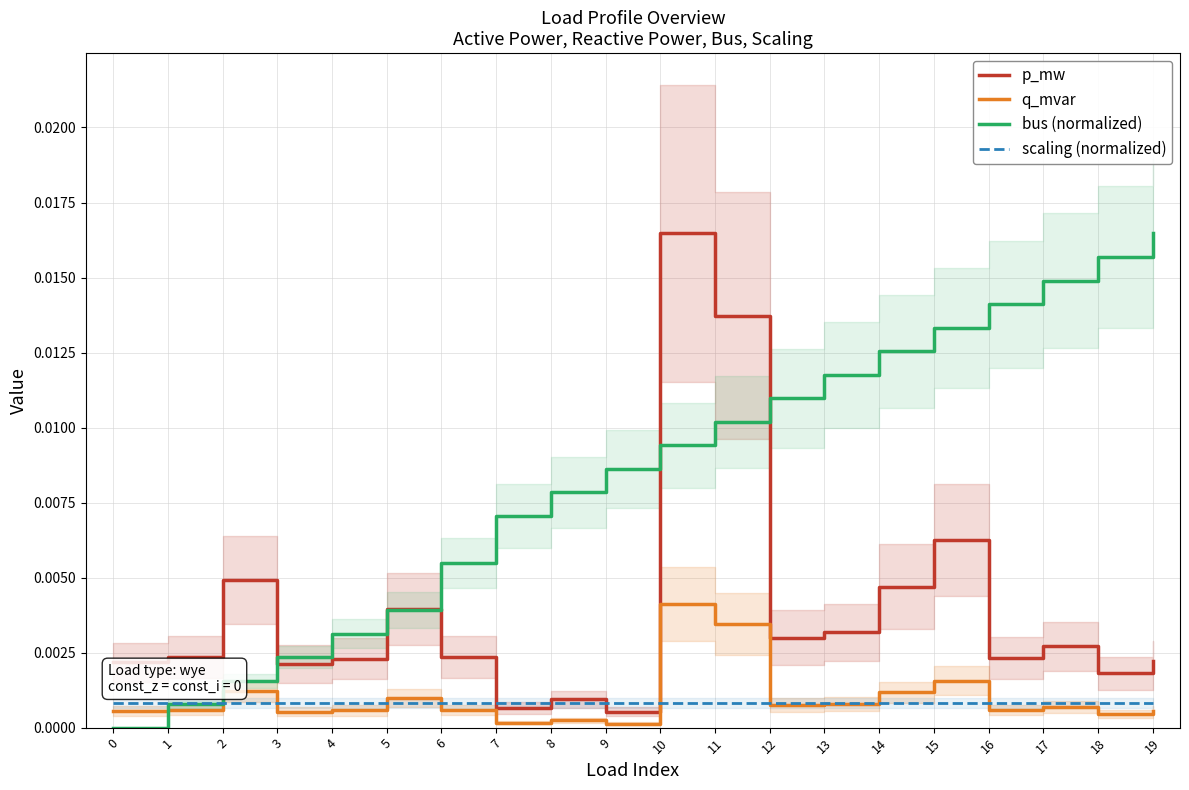

Is the value of q_mvar at 7 greater than the value of scaling (normalized) at 15?

No